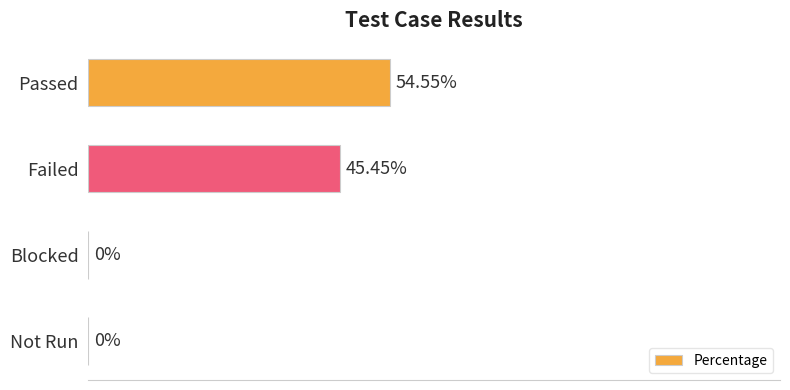

Which label corresponds to the largest value in the chart?

Passed